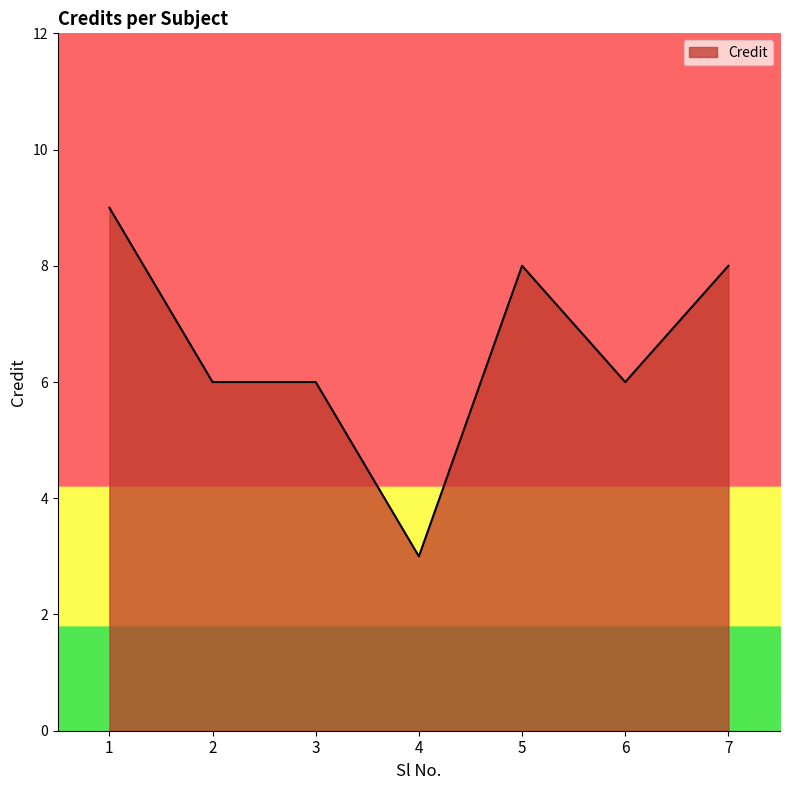

True or false: the data has more than 2 interior local peaks.

False